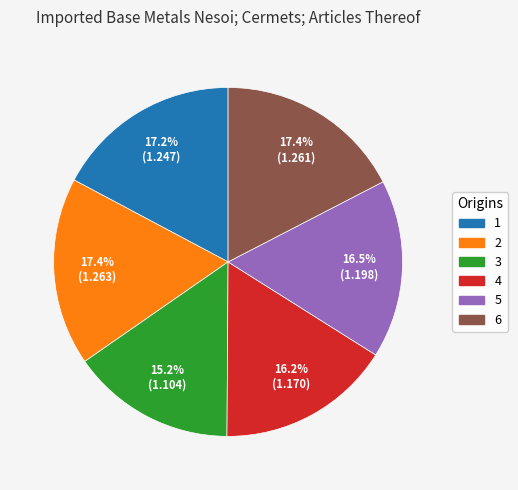

Which category has the smallest portion of the pie?

3